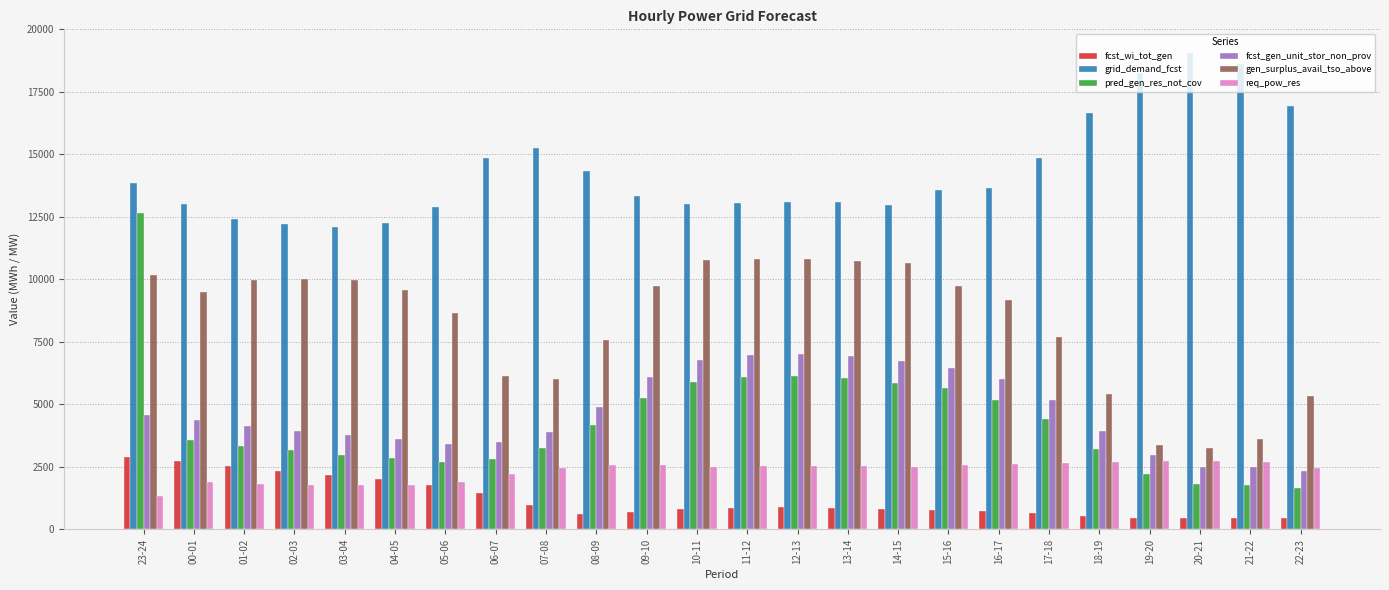

Count the number of data series in this chart.

6